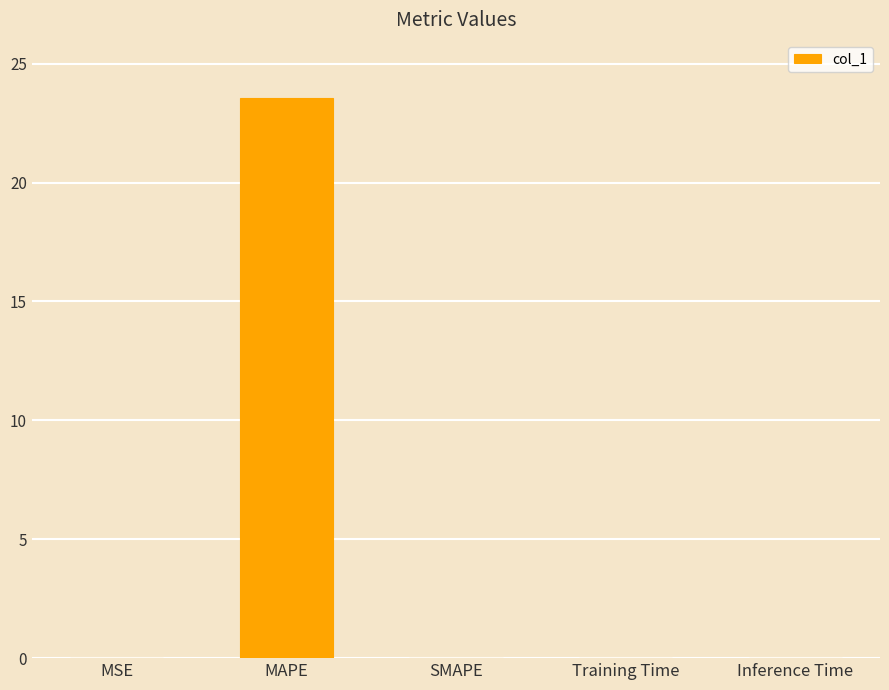

Which label corresponds to the largest value in the chart?

MAPE